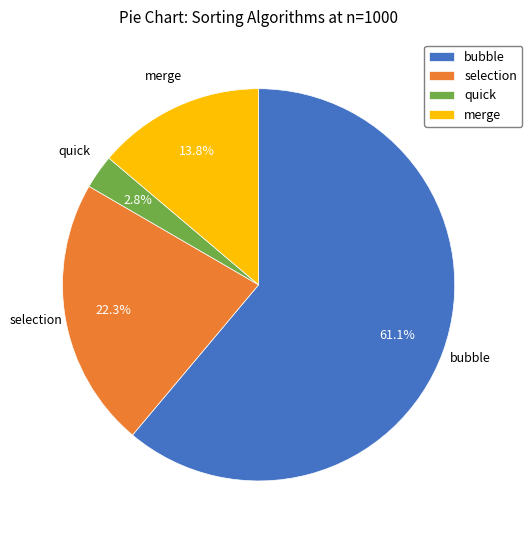

True or false: bubble accounts for 49% of the total.

False